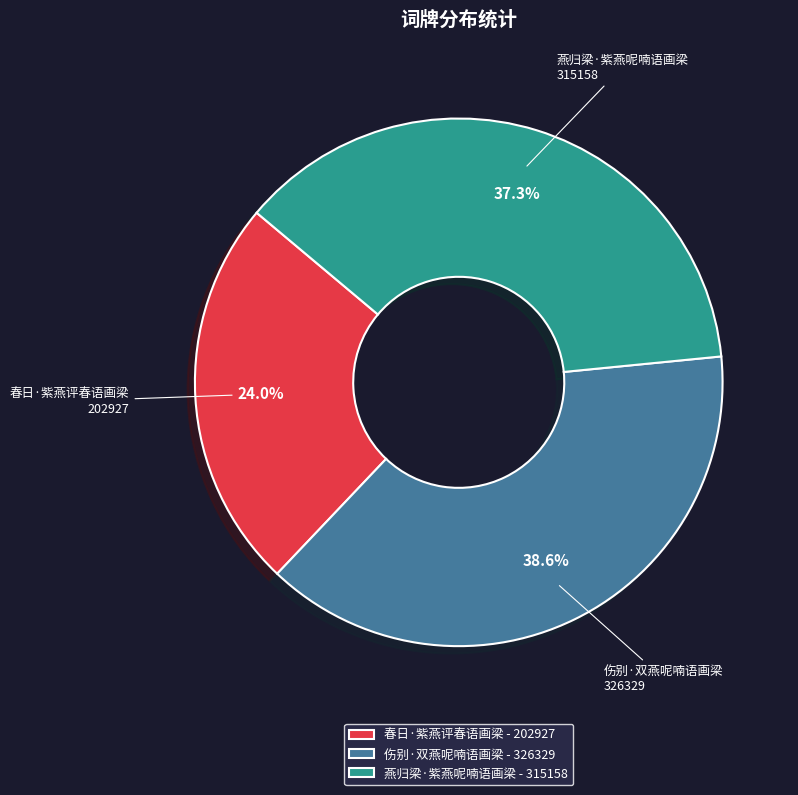

Count the number of slices in the pie.

3